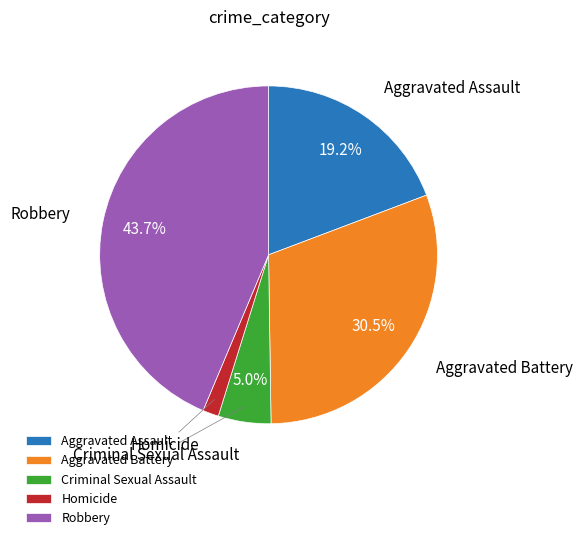

Which slice is the smallest?

Homicide